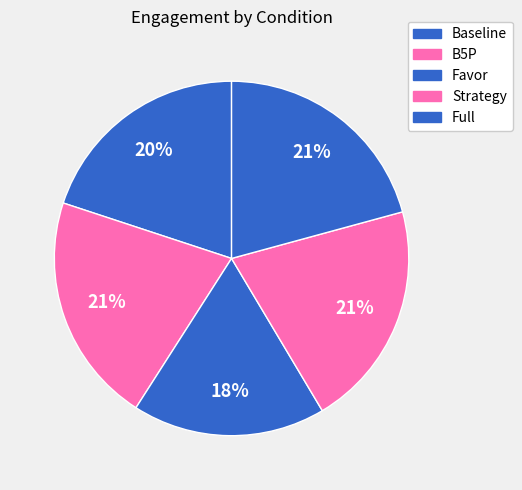

Is it true that B5P is 21% of the pie?

True